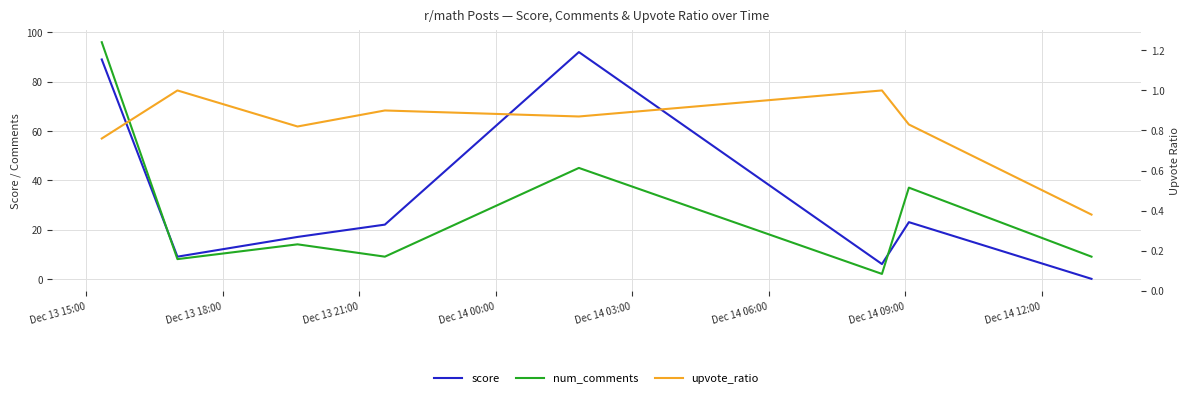

True or false: num_comments has more than 0 points higher than both neighbors.

True